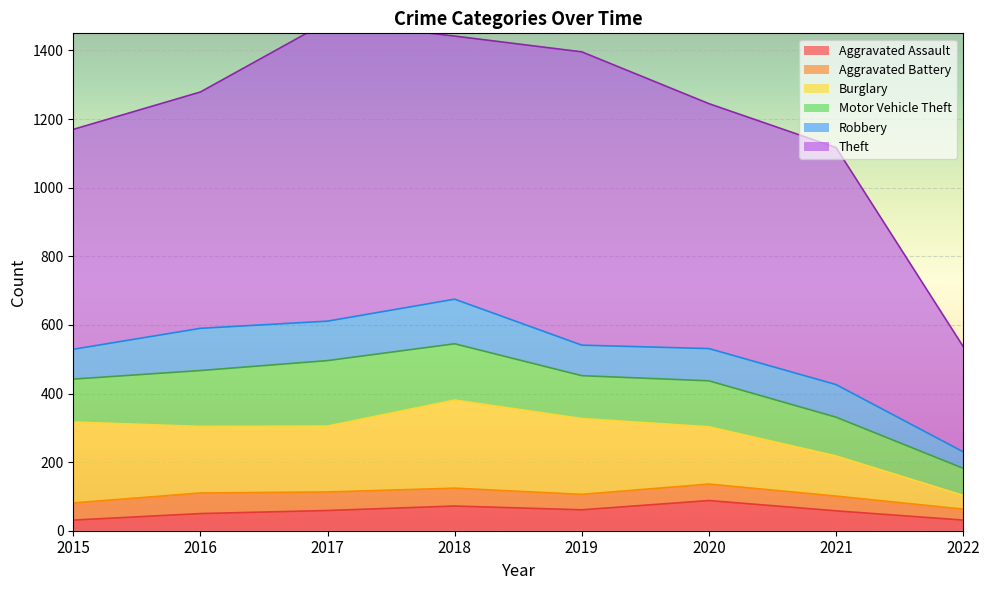

At 2018, list the series in order from smallest to largest.

Aggravated Battery, Aggravated Assault, Robbery, Motor Vehicle Theft, Burglary, Theft